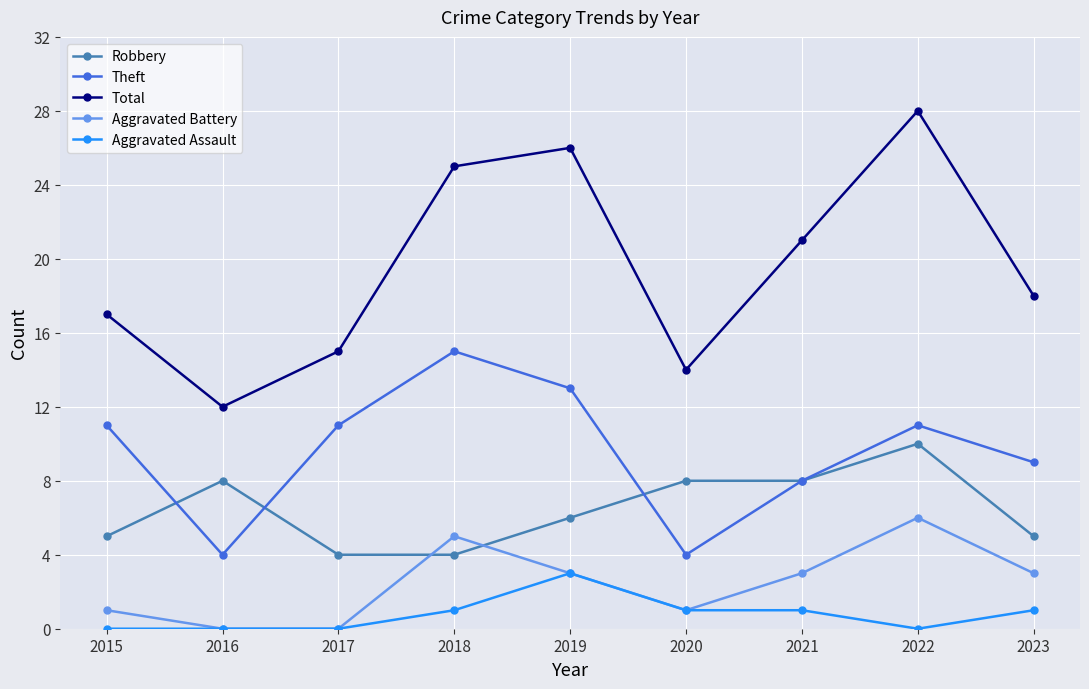

Reading right to left, extract all data points from this chart.

Robbery: 2023=5	2022=10	2021=8	2020=8	2019=6	2018=4	2017=4	2016=8	2015=5
Theft: 2023=9	2022=11	2021=8	2020=4	2019=13	2018=15	2017=11	2016=4	2015=11
Total: 2023=18	2022=28	2021=21	2020=14	2019=26	2018=25	2017=15	2016=12	2015=17
Aggravated Battery: 2023=3	2022=6	2021=3	2020=1	2019=3	2018=5	2017=0	2016=0	2015=1
Aggravated Assault: 2023=1	2022=0	2021=1	2020=1	2019=3	2018=1	2017=0	2016=0	2015=0